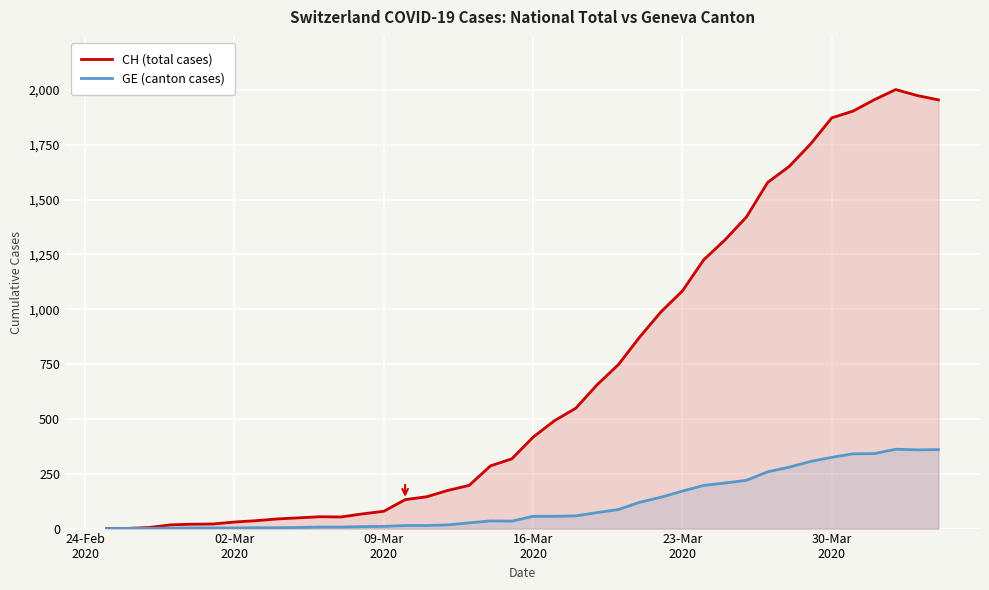

What is the sum of all CH (total cases) values?

28149